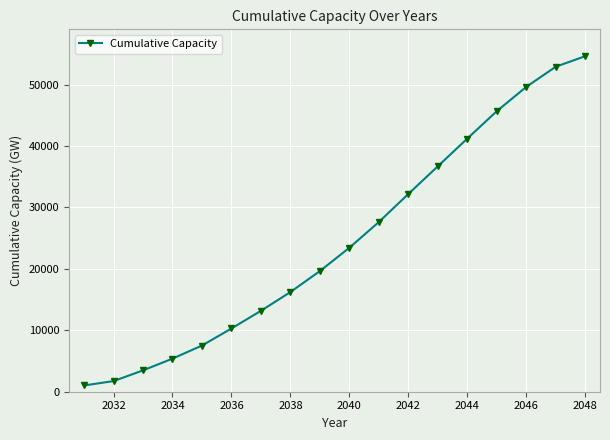

What is the difference between the second highest and minimum values?

51897.7